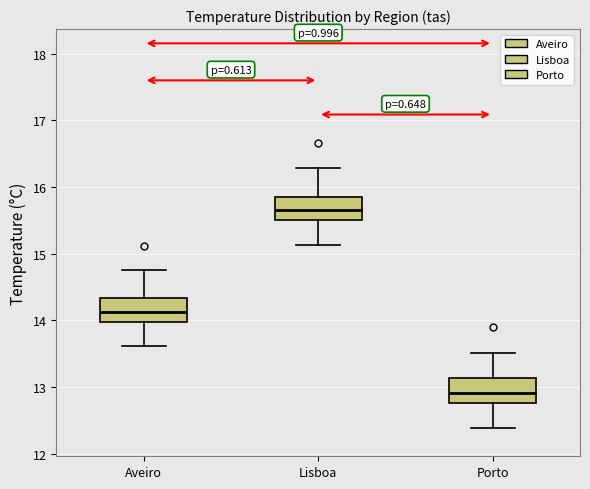

Reading left to right, transcribe this box plot: for each box, give where its median line is, the range the box spans, and where its two whiskers end, as read against the y-axis. The values are not printed on the chart, so give them approximately, as read against the axis.

Aveiro: median 14.1, box 14.0 to 14.3, whiskers 13.6 to 14.8
Lisboa: median 15.7, box 15.5 to 15.9, whiskers 15.1 to 16.3
Porto: median 12.9, box 12.8 to 13.1, whiskers 12.4 to 13.5